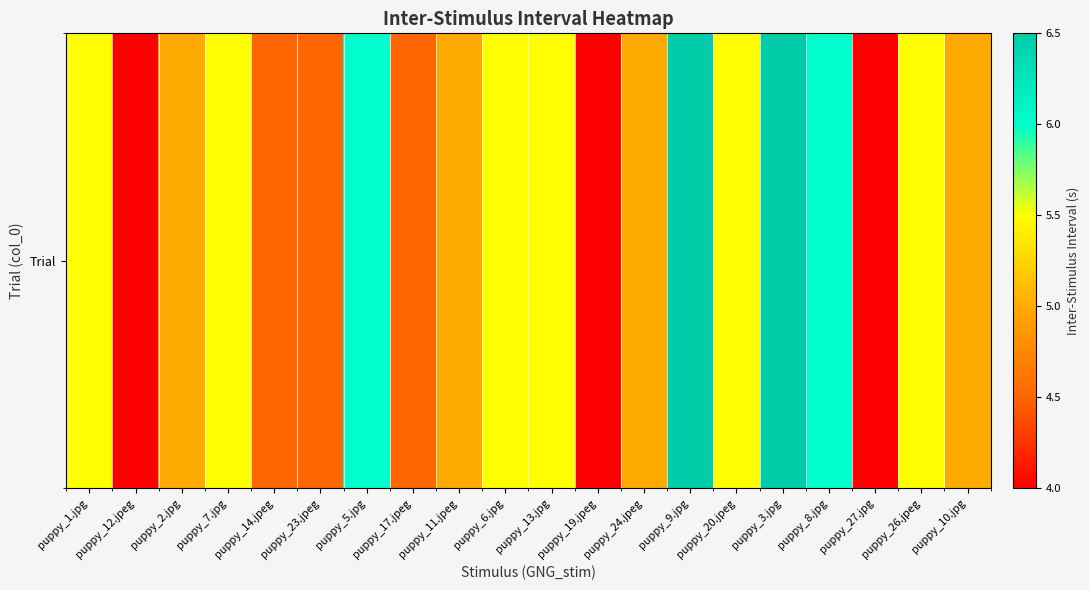

How many values are below 5?

6